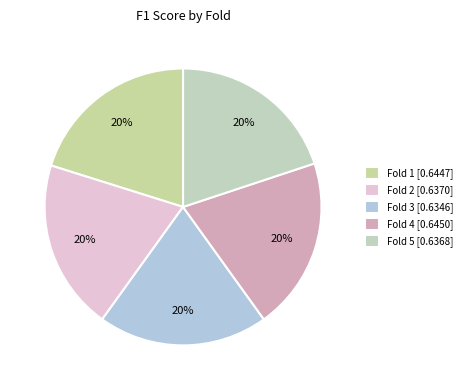

Is Fold 2 the majority of the pie?

No